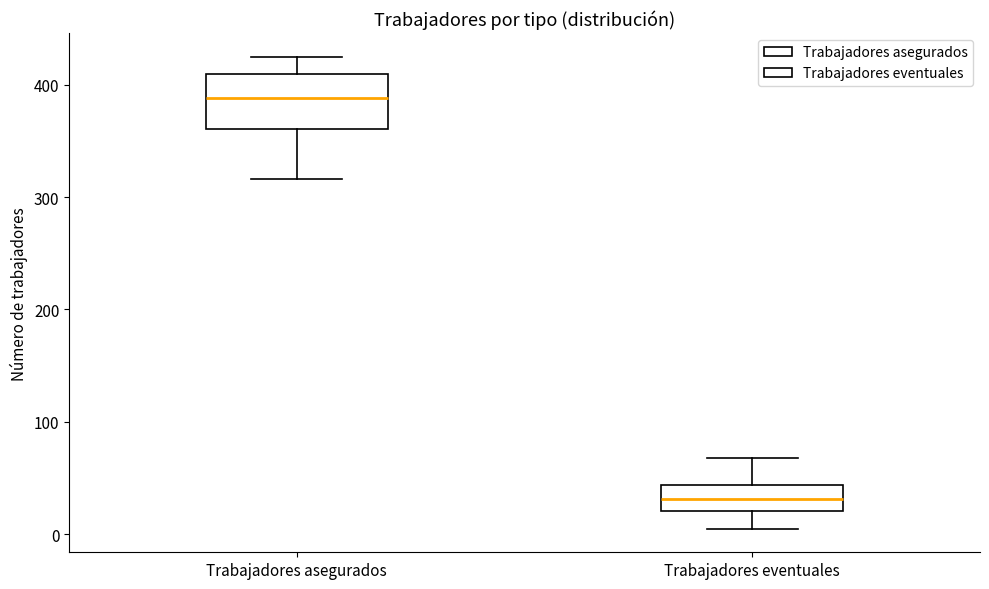

Reading left to right, read every box against the y-axis: the position of its median line, the range the box covers, and the ends of its whiskers. The values are not printed on the chart, so give them approximately, as read against the axis.

Trabajadores asegurados: median 390, box 360 to 410, whiskers 320 to 430
Trabajadores eventuales: median 30, box 20 to 40, whiskers 10 to 70